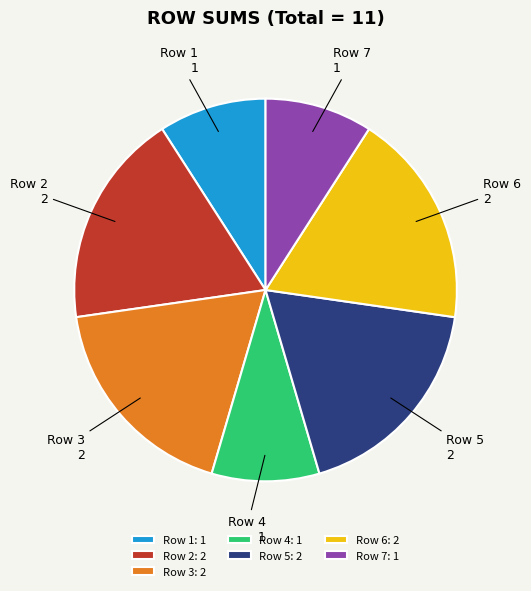

What is the ratio of the value at Row 6 to the value at Row 7?

2.0